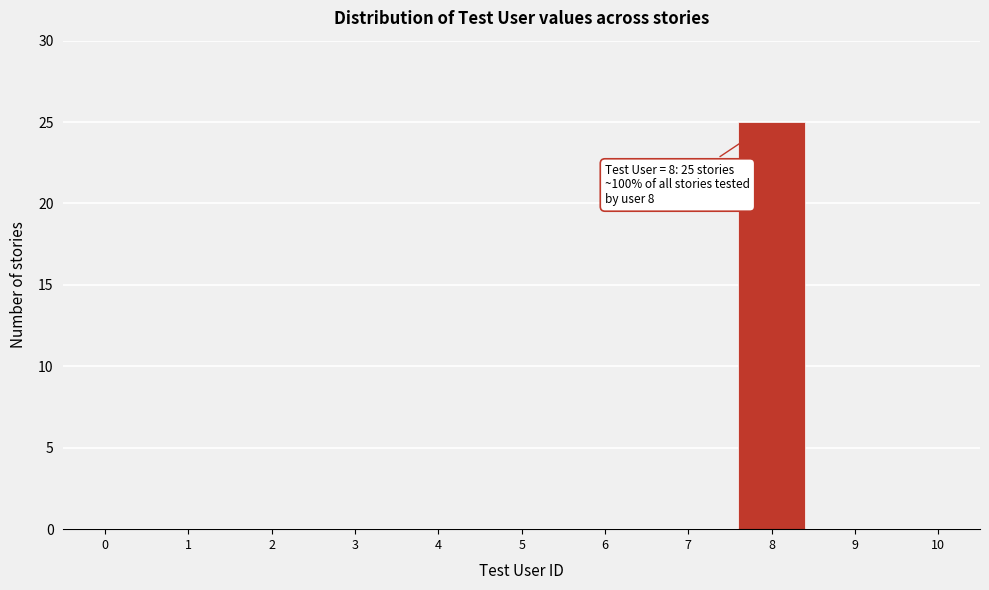

Reading left to right, transcribe all the data shown in this chart.

0=0	1=0	2=0	3=0	4=0	5=0	6=0	7=0	8=25	9=0	10=0